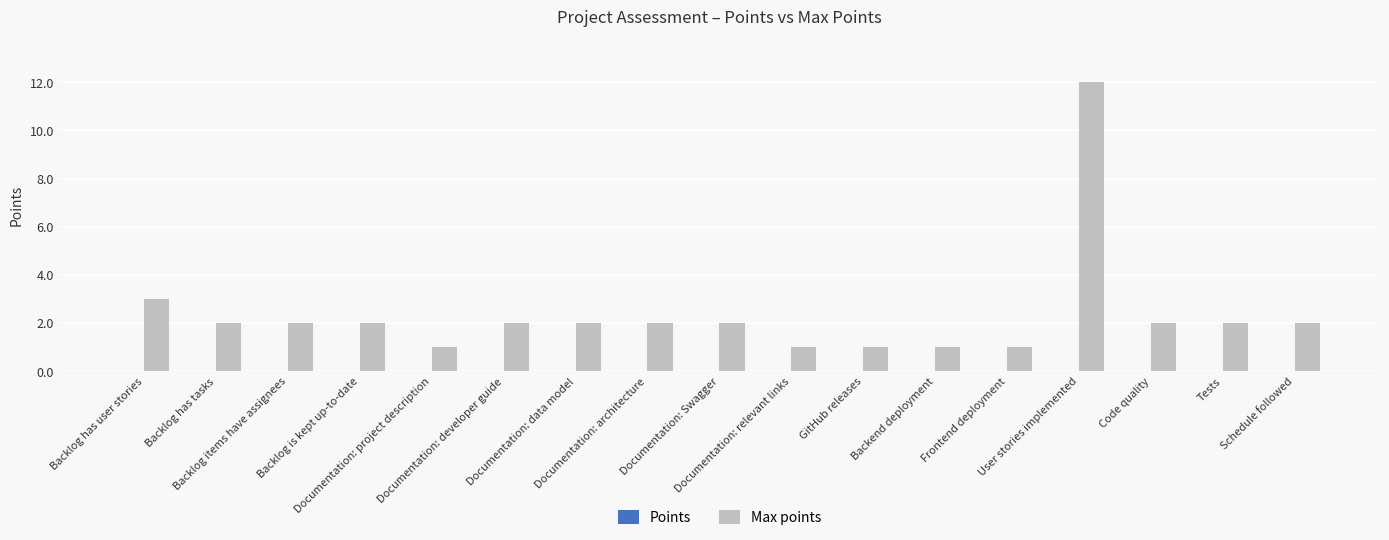

What is the maximum value shown in the chart?

12